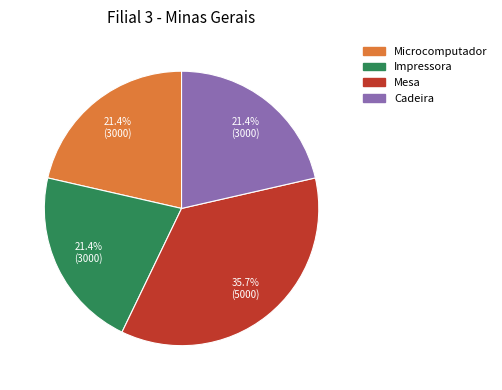

True or false: Impressora accounts for 21% of the total.

True